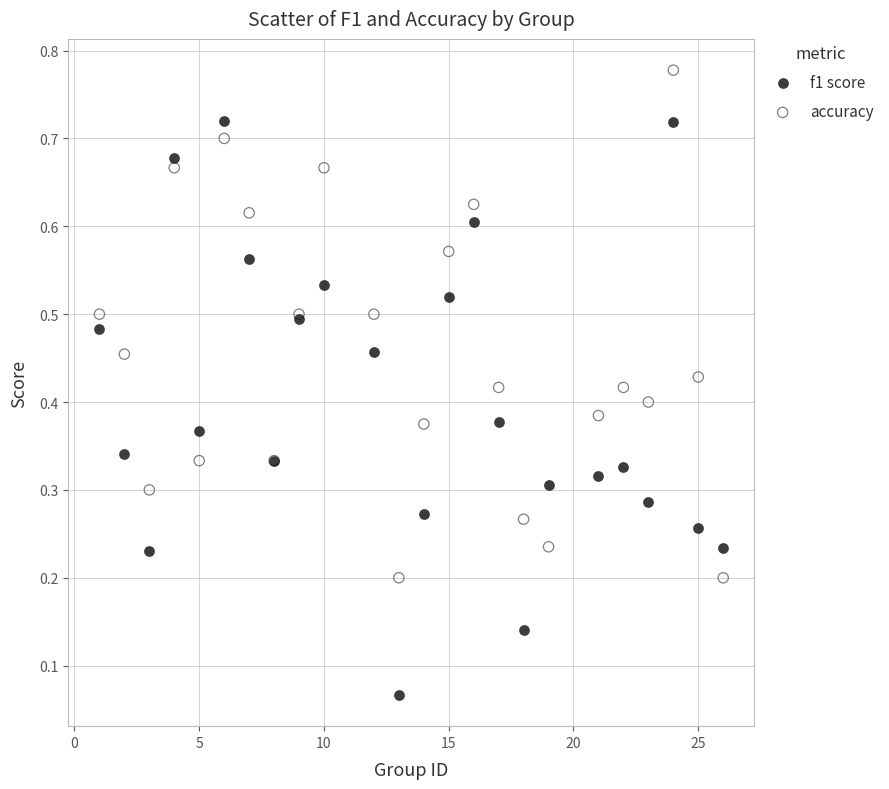

Which series has the widest spread of Y values?

f1 score